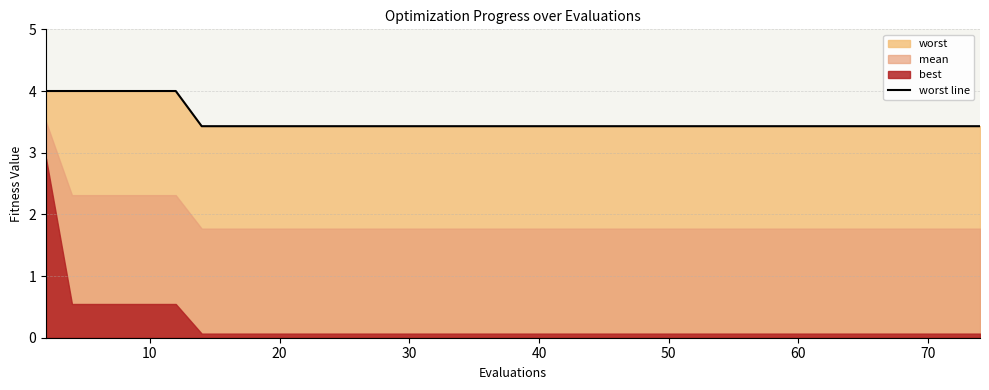

True or false: worst line has a value of 6.0 at 40.

False